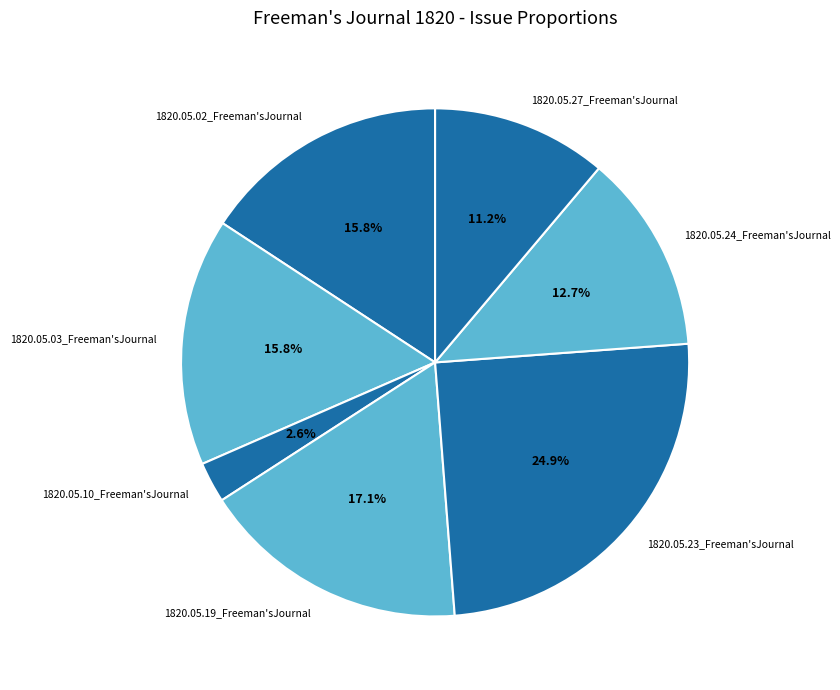

Is it true that 1820.05.23_Freeman'sJournal is 32% of the pie?

False